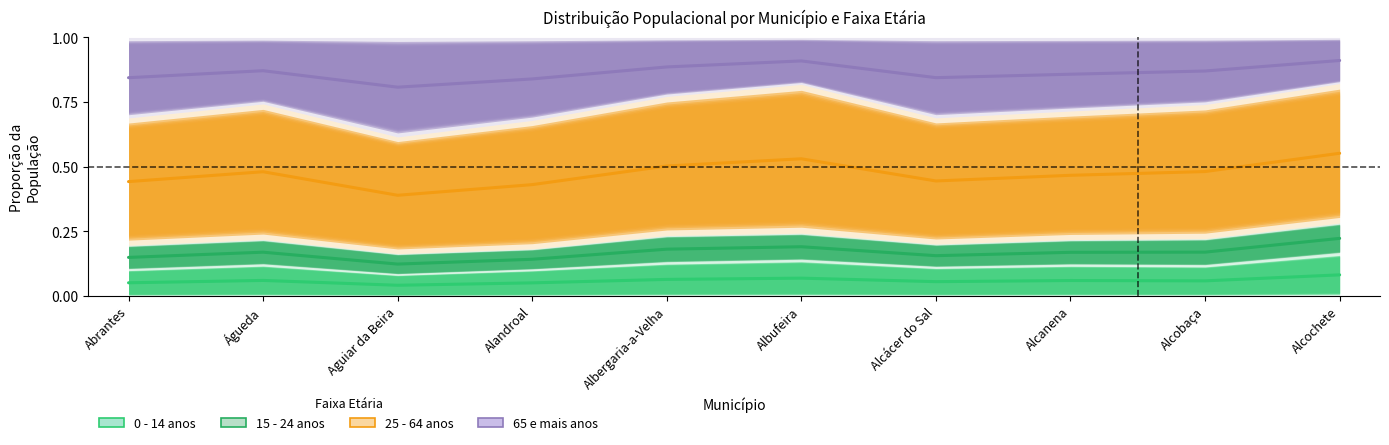

True or false: 15 - 24 anos and 0 - 14 anos cross at least once.

False